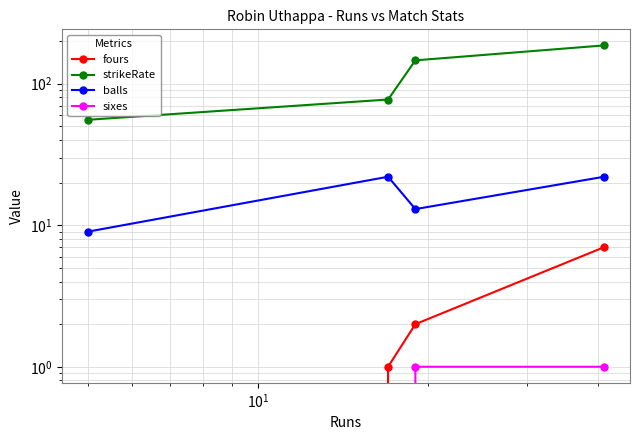

Is the value of sixes at $\mathdefault{10^{-1}}$ greater than the value of balls at $\mathdefault{10^{-1}}$?

No